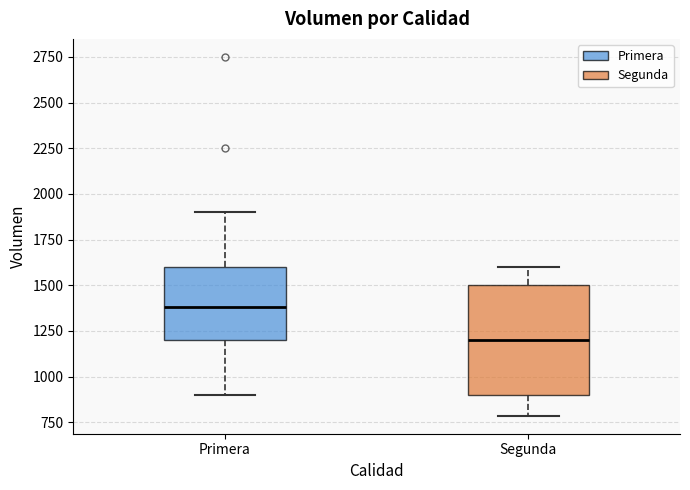

Where does the upper whisker of the box for Segunda end on the y-axis? The values are not printed on the chart, so give them approximately, as read against the axis.

1600